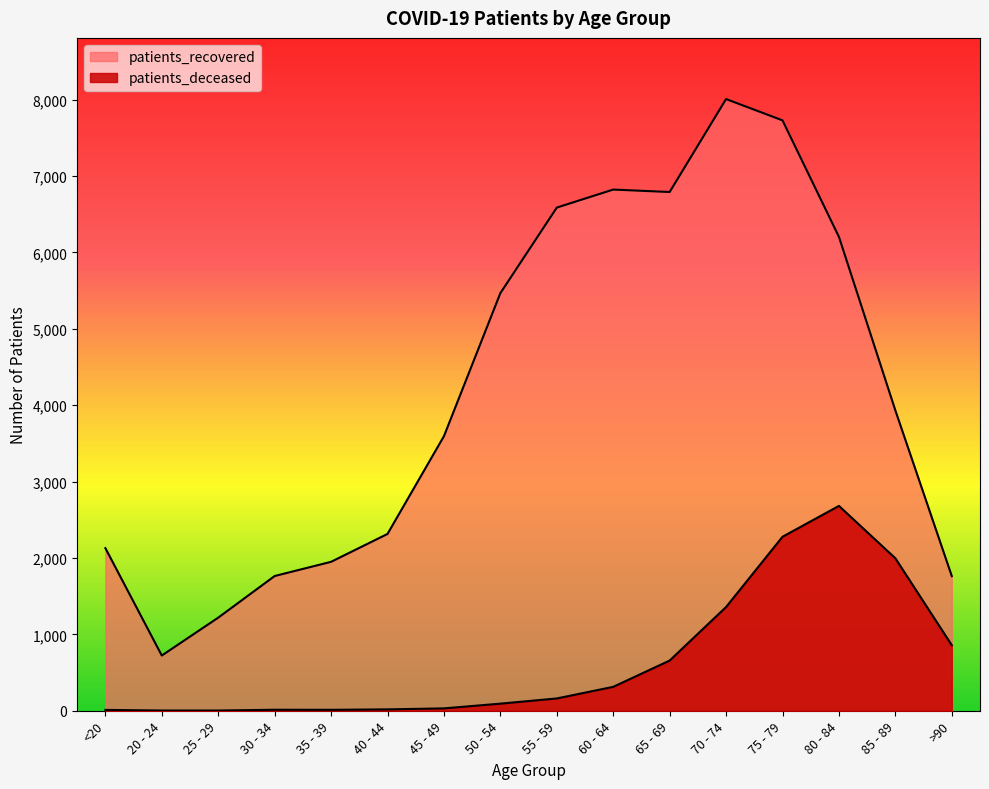

Is it true that patients_deceased equals 861 at 80 - 84?

False